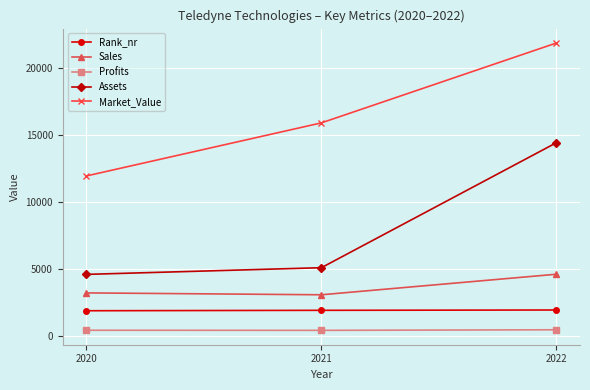

Rank the series at 2022 from lowest to highest value.

Profits, Rank_nr, Sales, Assets, Market_Value